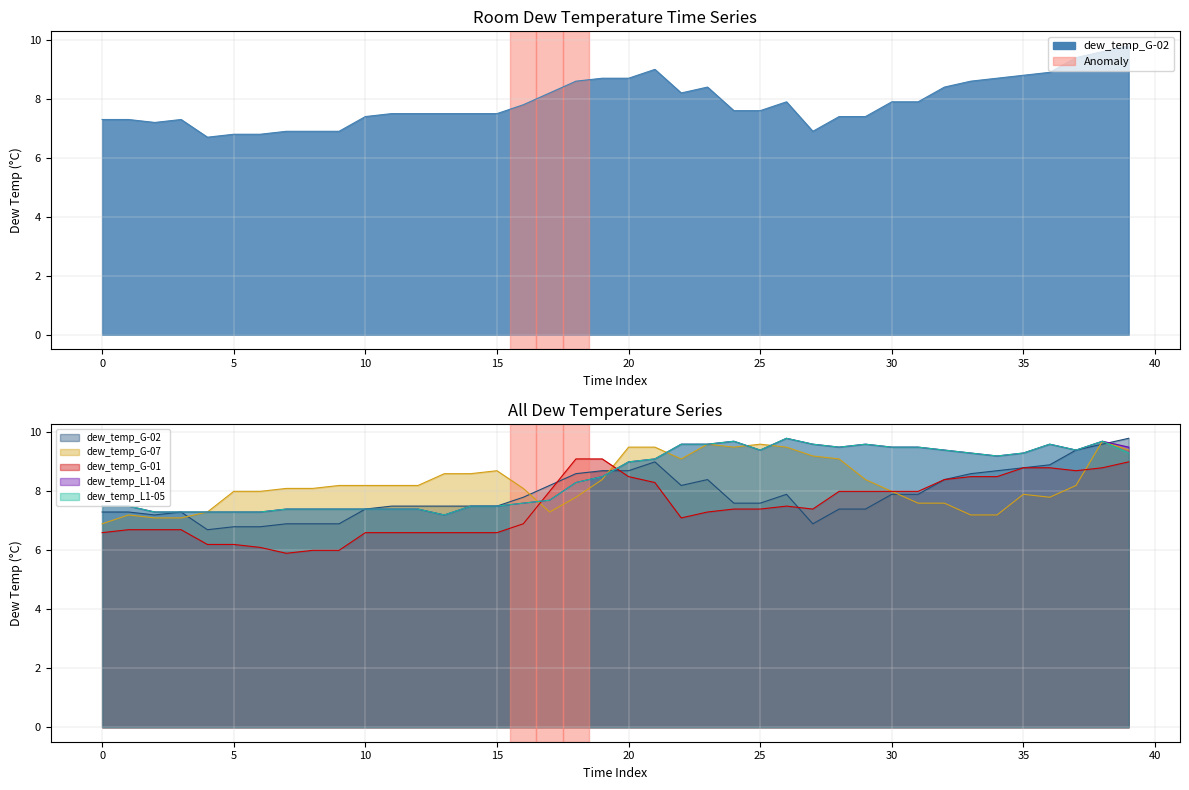

True or false: dew_temp_L1-04 has more than 0 interior local peaks.

True